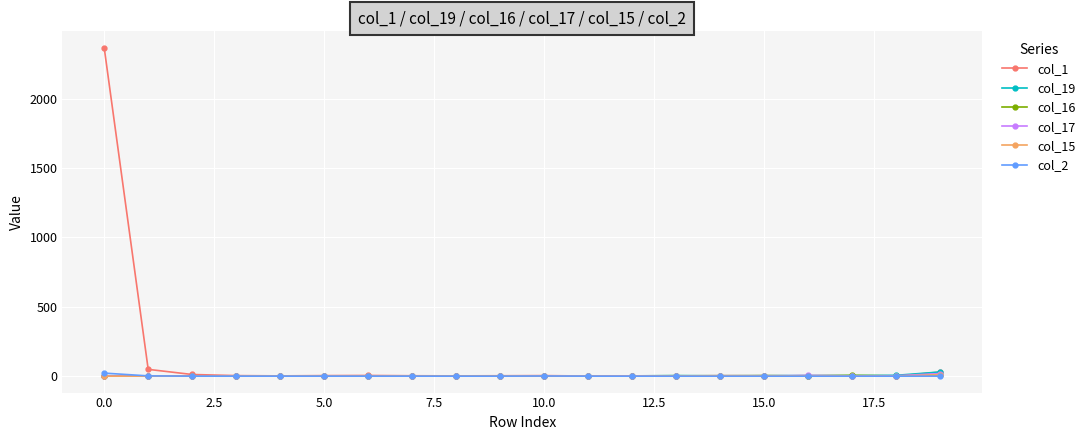

How many data points in col_15 are above 0?

8